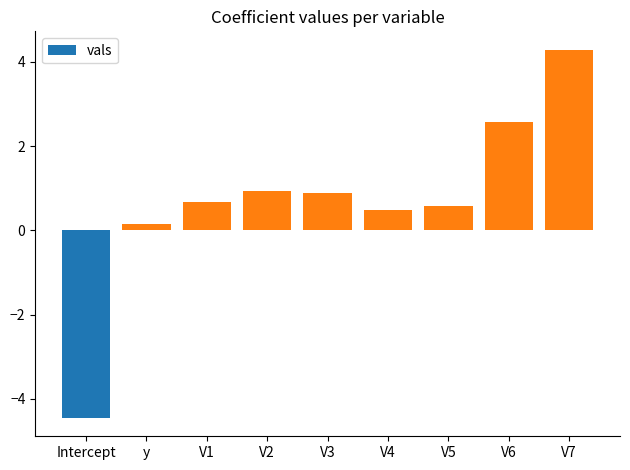

How many data points are less than 0?

1